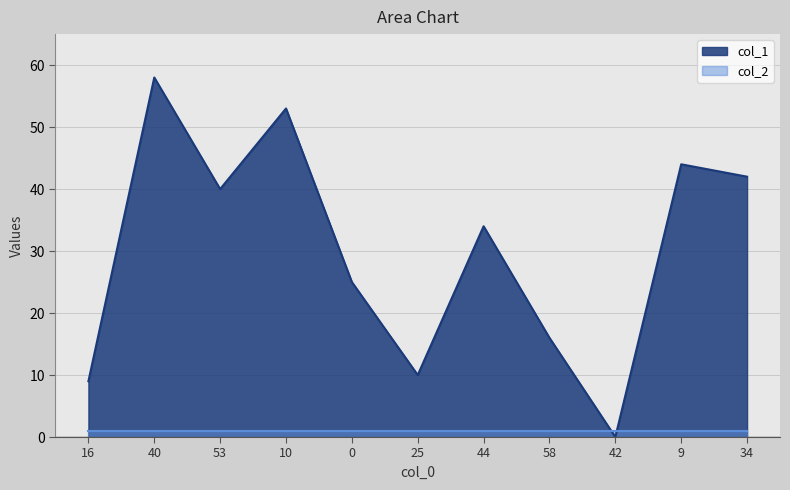

List the labels in order of value, smallest first.

42, 16, 25, 58, 0, 44, 53, 34, 9, 10, 40